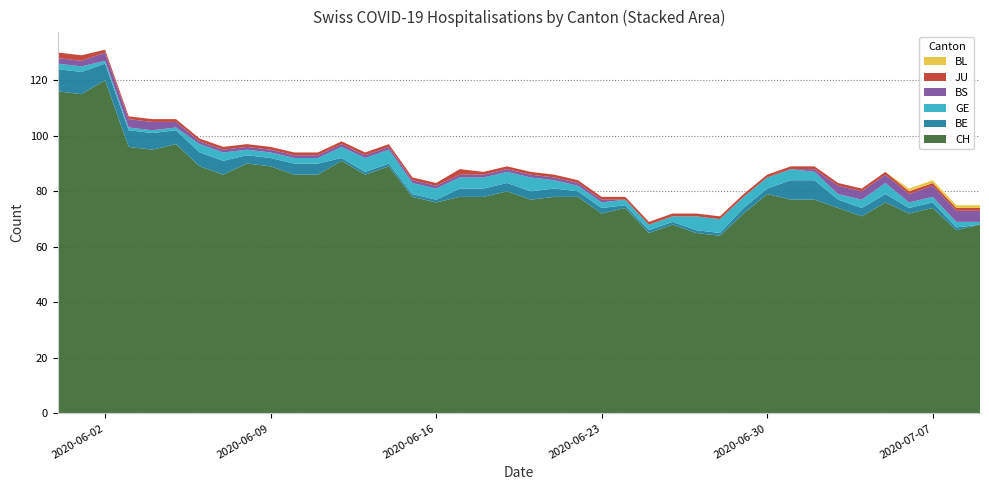

Reading left to right, extract all data points from this chart.

CH: 116	115	120	96	95	97	89	86	90	89	86	86	91	86	89	78	76	78	78	80	77	78	78	72	74	65	68	65	64	72	79	77	77	74	71	76	72	74	66	68
GE: 2	2	1	1	1	1	3	3	2	2	2	2	4	5	5	4	4	4	4	4	5	3	2	2	2	2	2	5	5	4	4	4	3	2	3	4	2	2	2	1
BE: 8	8	6	6	6	5	5	5	3	3	4	4	1	1	1	1	1	3	3	3	3	3	2	2	1	1	1	1	1	2	2	7	7	3	3	3	2	2	1	0
BS: 2	2	3	3	3	2	1	1	1	1	1	1	1	1	1	1	1	1	1	1	1	1	1	1	0	0	0	0	0	0	0	0	1	3	3	3	3	4	4	4
JU: 2	2	1	1	1	1	1	1	1	1	1	1	1	1	1	1	1	2	1	1	1	1	1	1	1	1	1	1	1	1	1	1	1	1	1	1	1	1	1	1
BL: 0	0	0	0	0	0	0	0	0	0	0	0	0	0	0	0	0	0	0	0	0	0	0	0	0	0	0	0	0	0	0	0	0	0	0	0	1	1	1	1